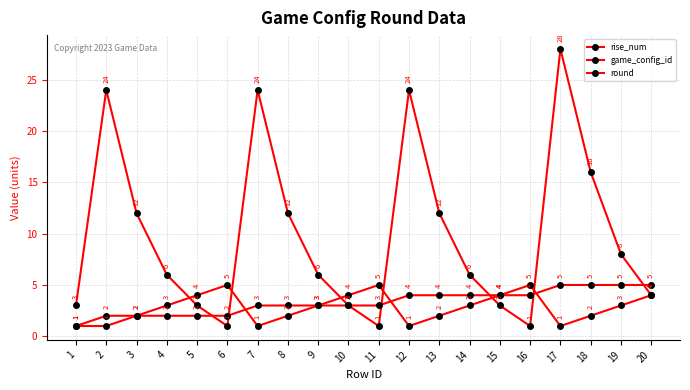

Reading left to right, transcribe all the data shown in this chart.

rise_num: 3	24	12	6	3	1	24	12	6	3	1	24	12	6	3	1	28	16	8	4
game_config_id: 1	2	2	2	2	2	3	3	3	3	3	4	4	4	4	4	5	5	5	5
round: 1	1	2	3	4	5	1	2	3	4	5	1	2	3	4	5	1	2	3	4